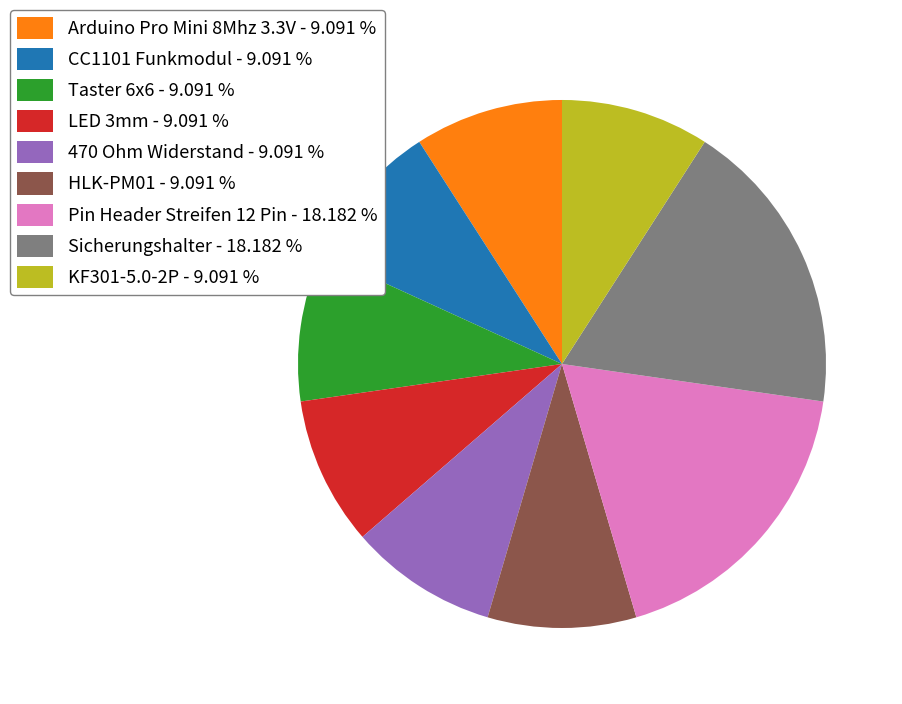

Does any single category account for the majority?

No